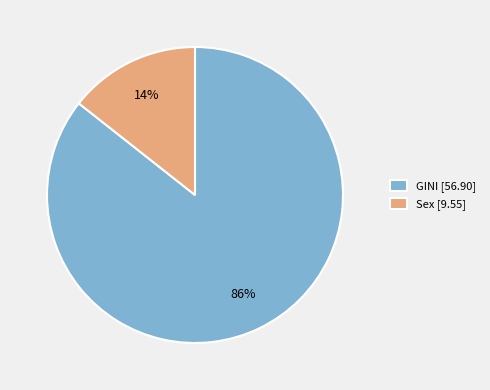

Between GINI [56.90] and Sex [9.55], which is larger?

GINI [56.90]